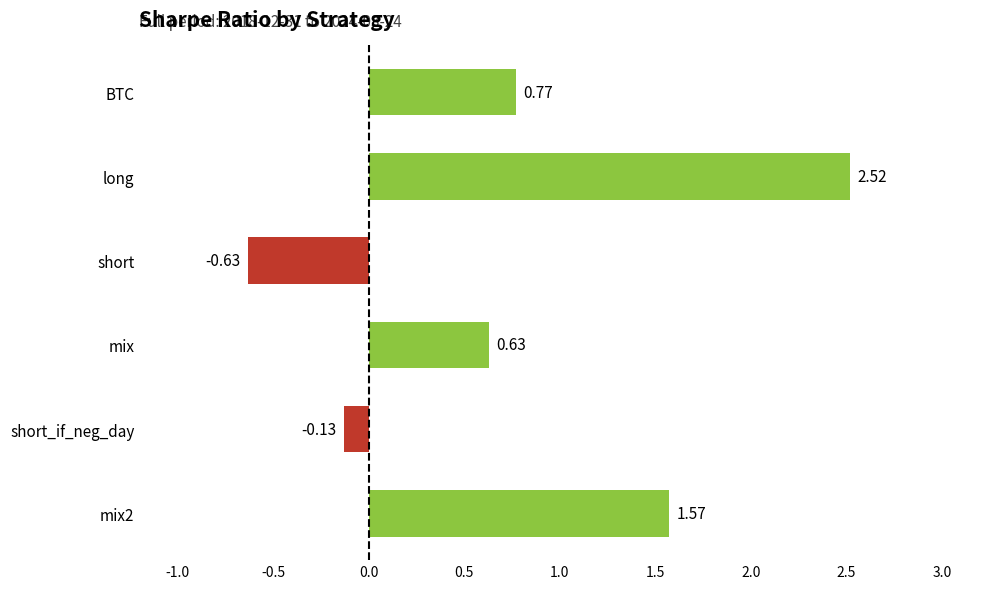

Between mix and short_if_neg_day, which is larger?

mix